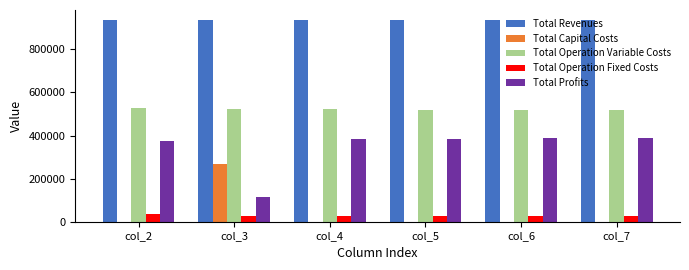

Is the value of Total Profits at col_4 greater than the value of Total Capital Costs at col_7?

Yes